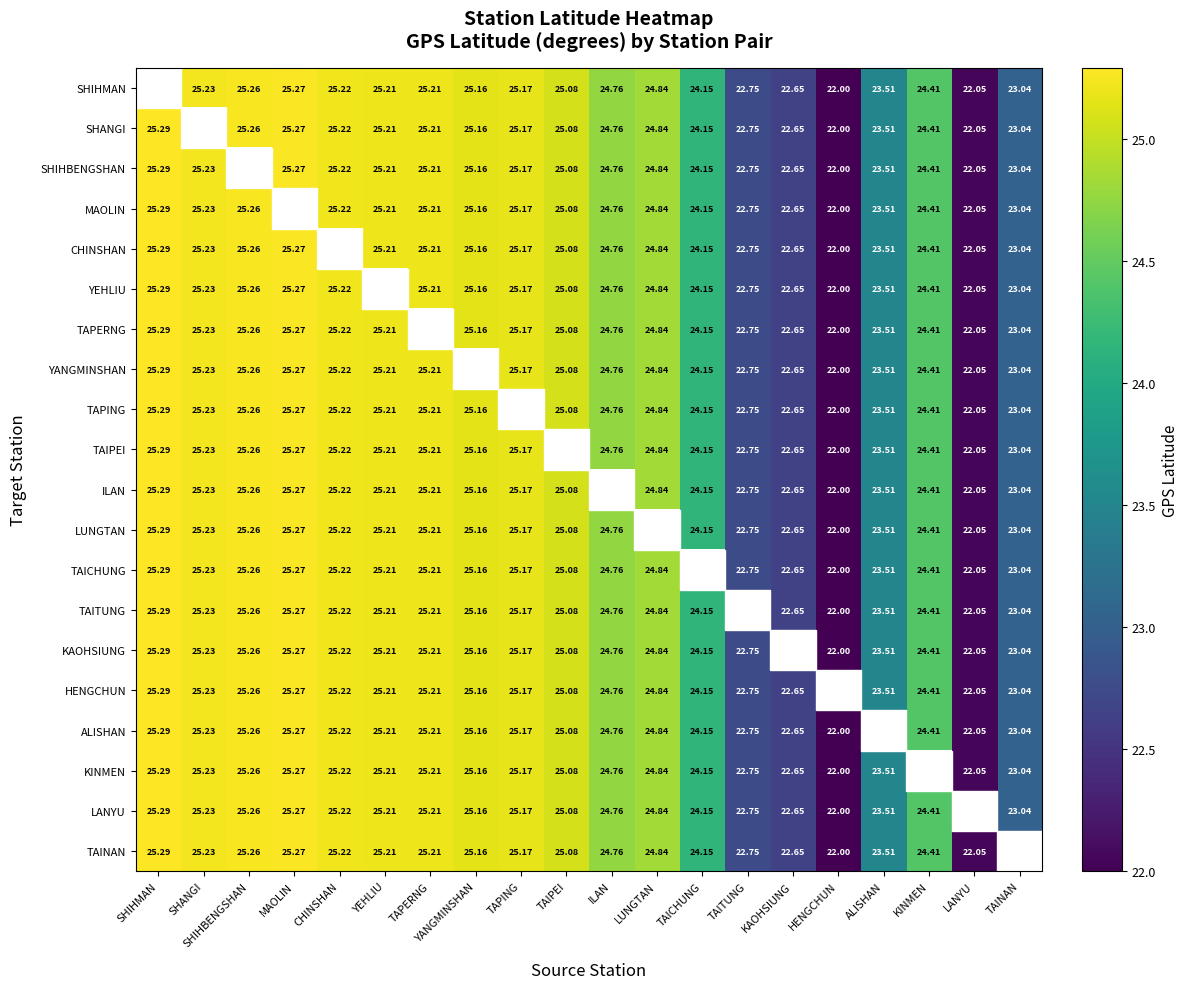

List the labels in order of ILAN value, largest first.

SHIHMAN, MAOLIN, SHIHBENGSHAN, SHANGI, CHINSHAN, YEHLIU, TAPERNG, TAPING, YANGMINSHAN, TAIPEI, LUNGTAN, KINMEN, TAICHUNG, ALISHAN, TAINAN, TAITUNG, KAOHSIUNG, LANYU, HENGCHUN, ILAN